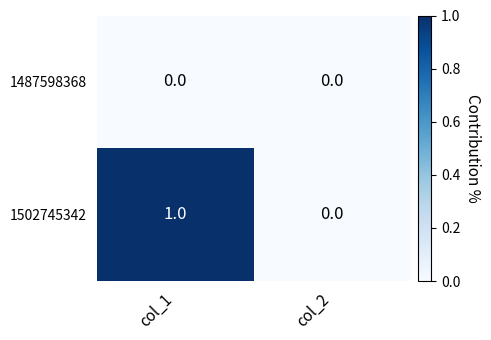

True or false: 1487598368 has a value of 0 at col_1.

True